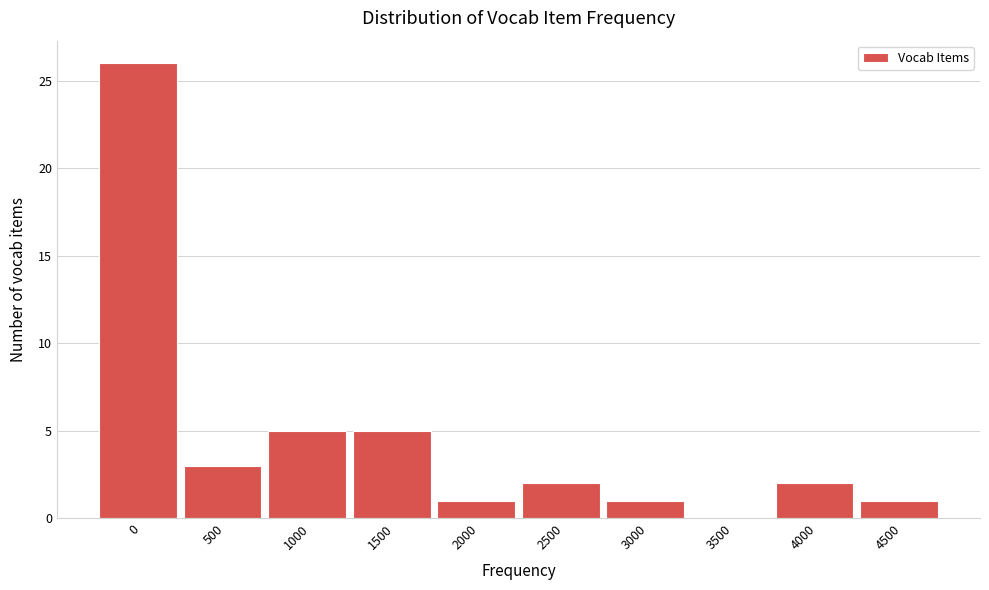

Reading right to left, what are all the values shown in this chart?

4500=1	4000=2	3500=0	3000=1	2500=2	2000=1	1500=5	1000=5	500=3	0=26